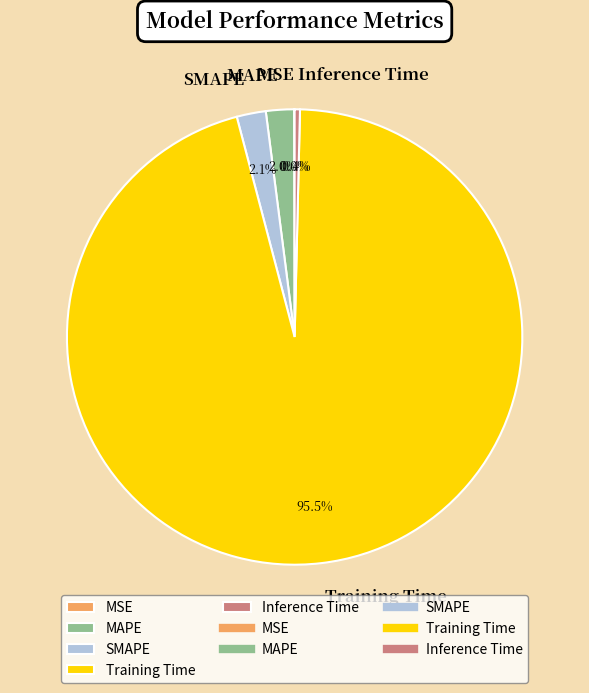

Which slice represents more than half of the pie?

Training Time